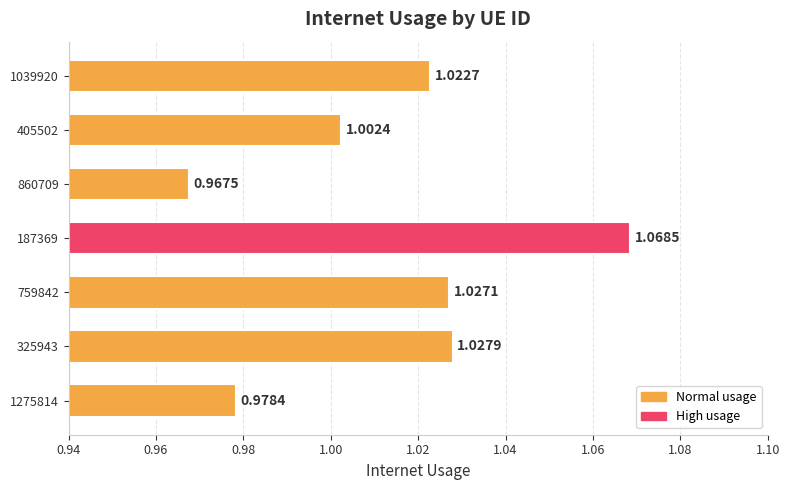

Count the number of categories in the chart.

7